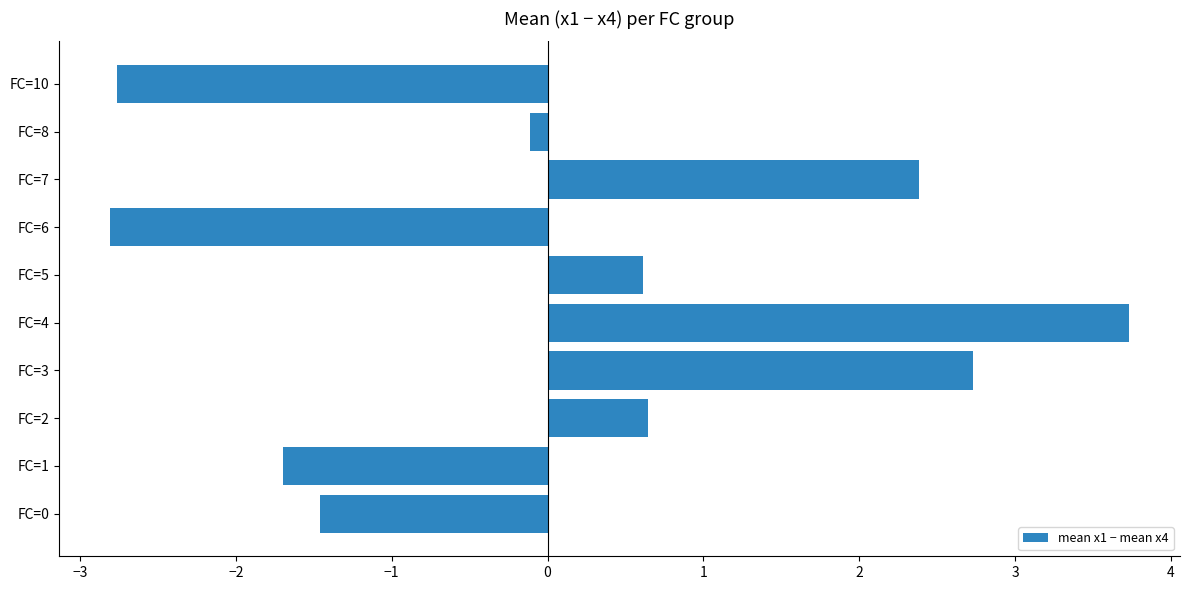

True or false: the data shows -2.1 at FC=0.

False